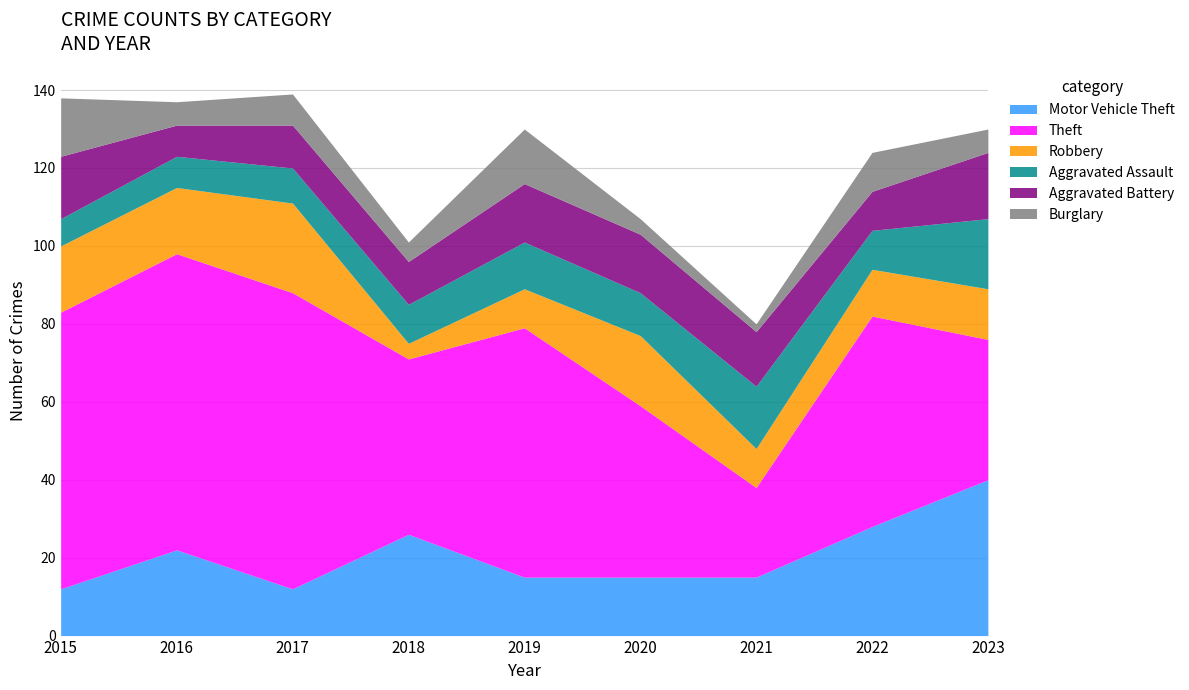

What is the total value across all series at 2016?

137